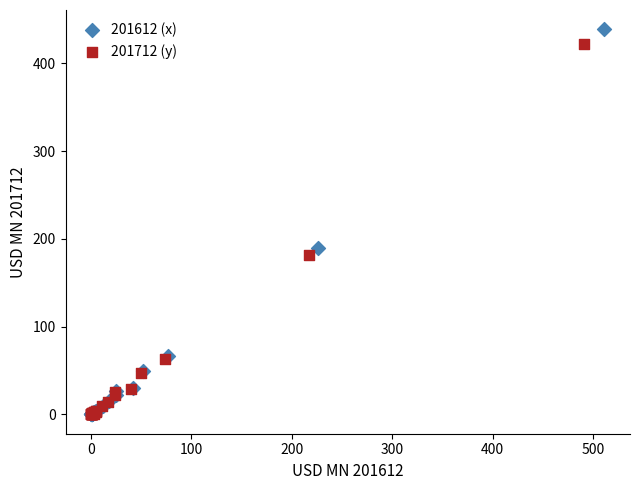

Which series has the largest Y range (max minus min)?

201612 (x)